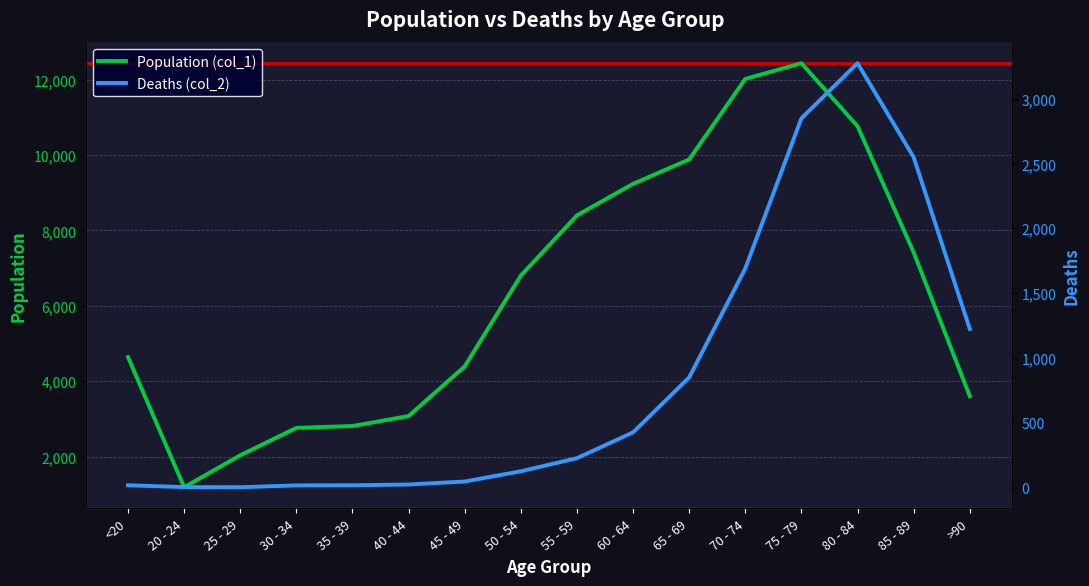

What is the smallest value displayed?

3